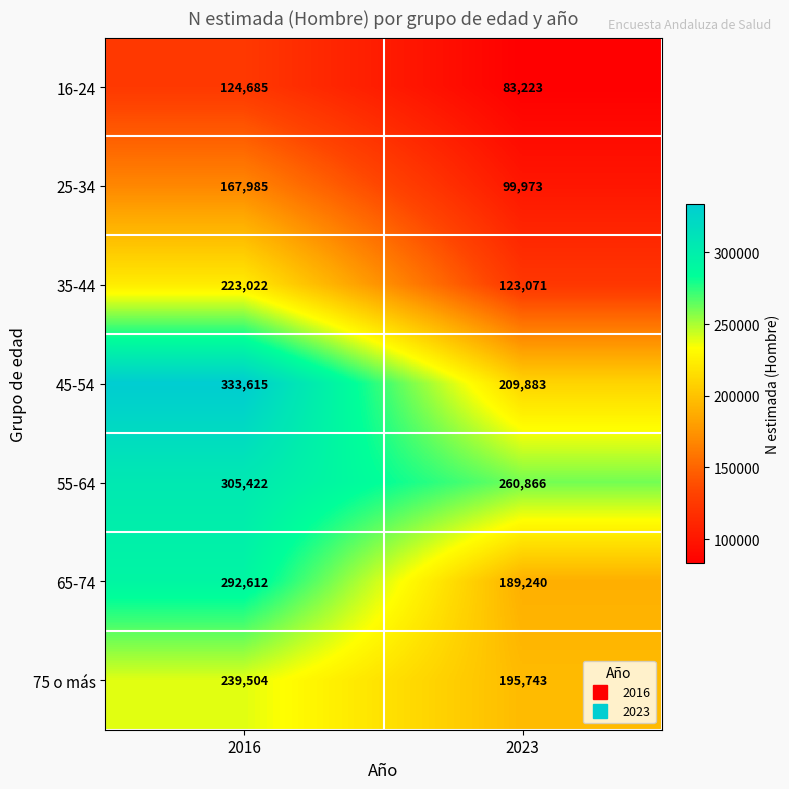

List the series in order of their peak value, lowest first.

16-24, 25-34, 35-44, 75 o más, 65-74, 55-64, 45-54